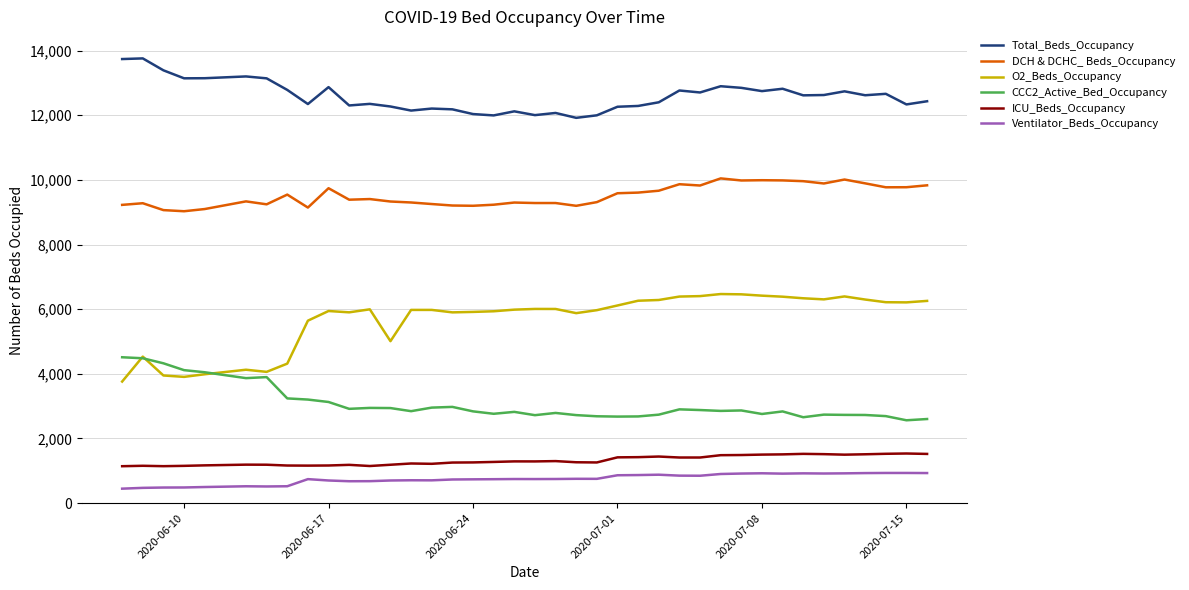

Which series has the widest spread of values?

O2_Beds_Occupancy